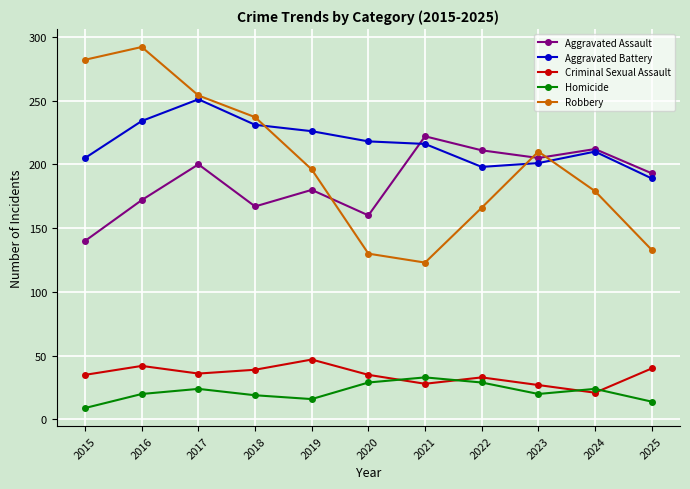

What is the difference between the maximum and minimum values in the Aggravated Battery series?

62